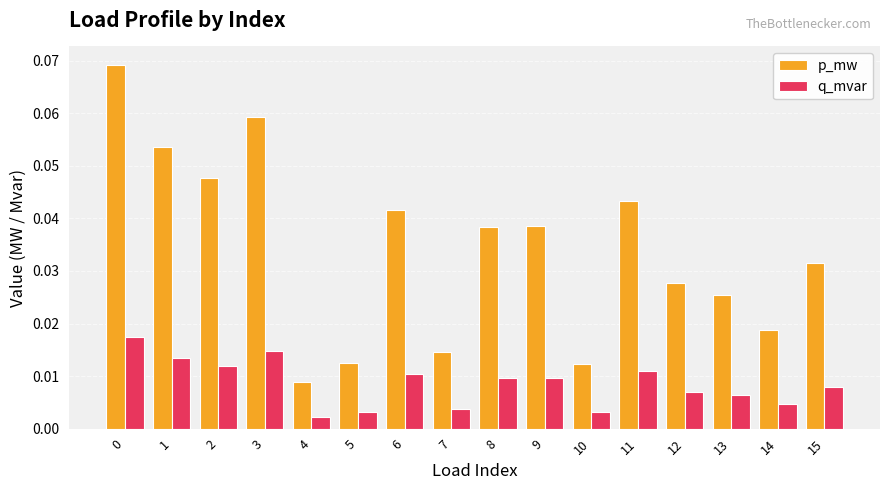

Rank the series by their maximum value, from highest to lowest.

p_mw, q_mvar